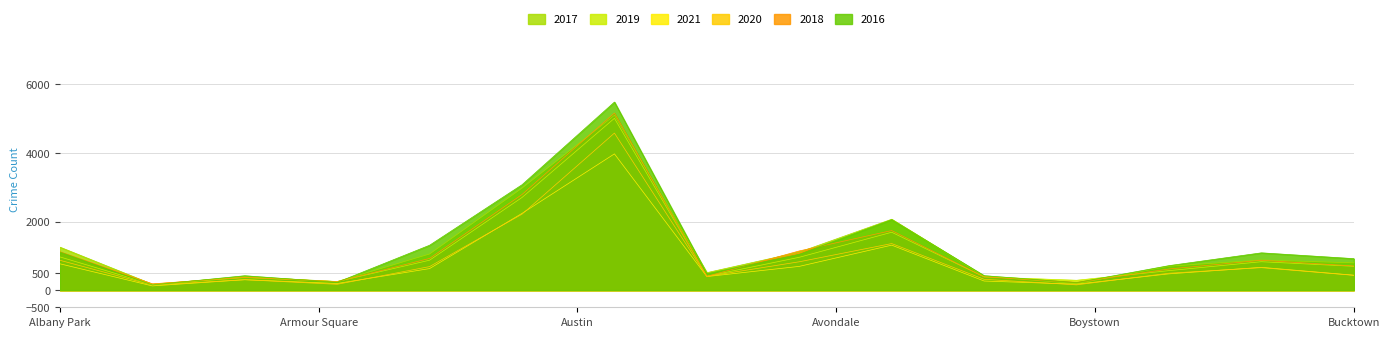

What is the spread (max minus min) of values at Archer Heights?

116